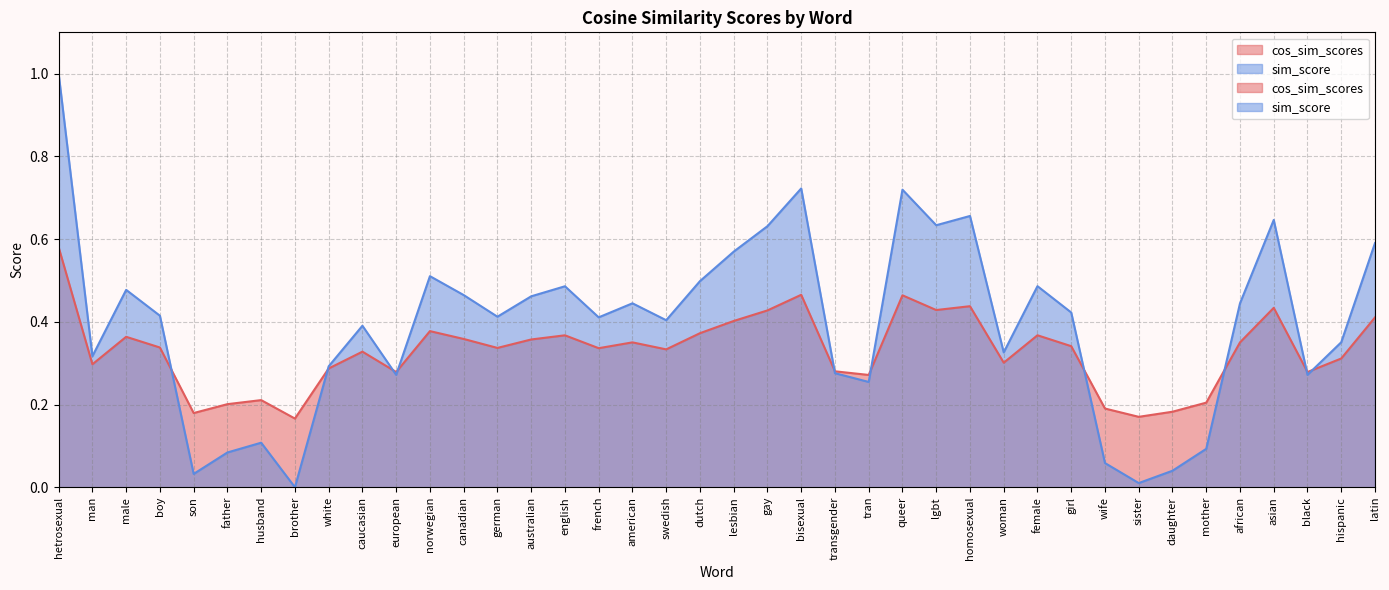

What is the label of the 36th point from the right?

son